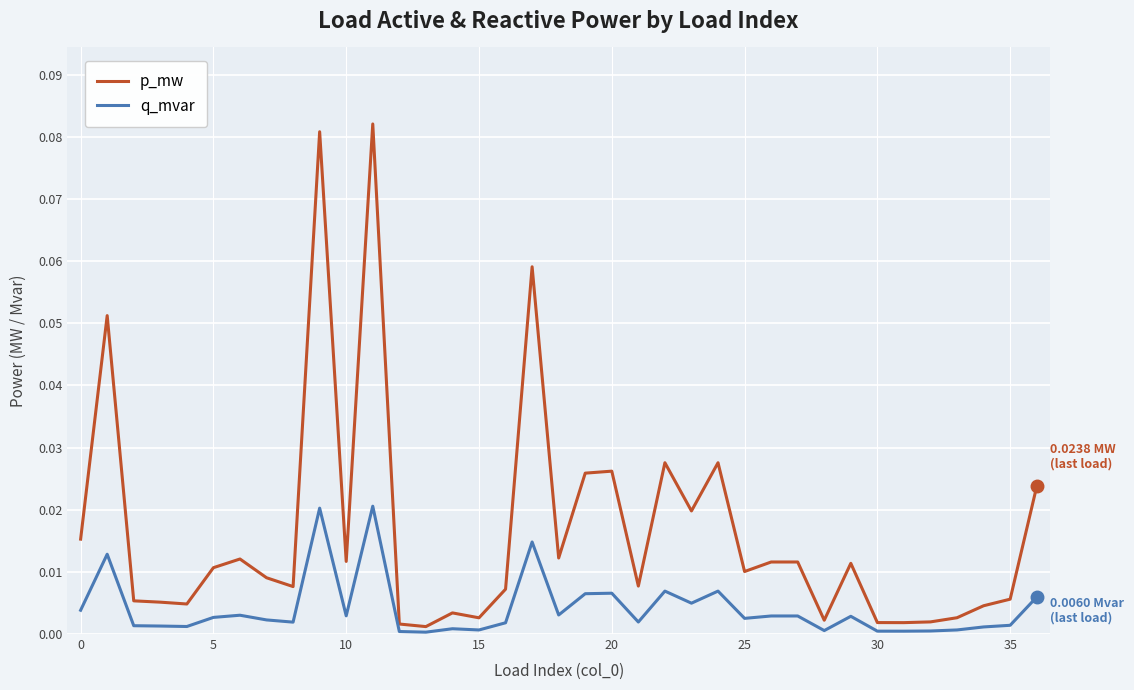

True or false: q_mvar and p_mw cross at least once.

False